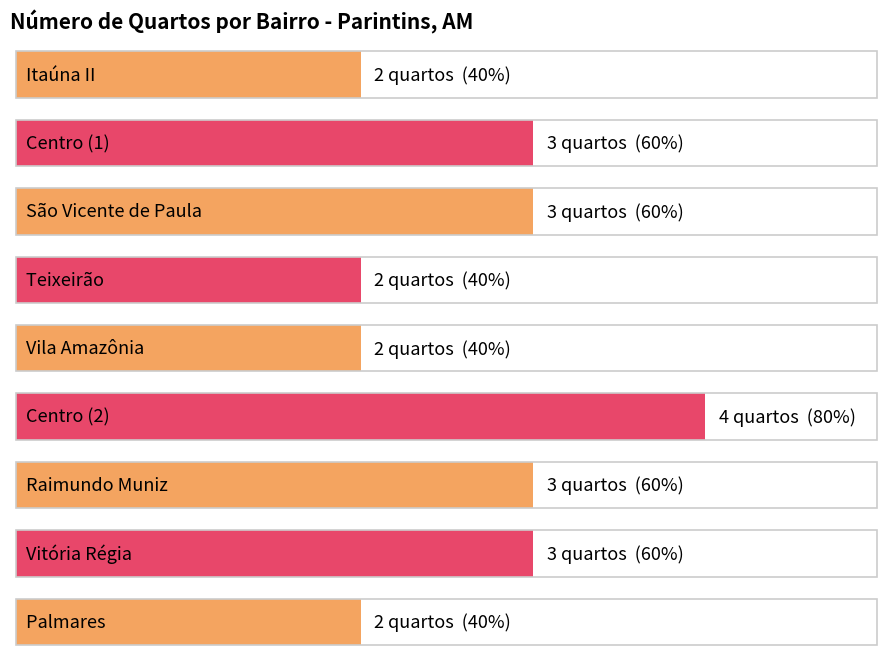

What is the smallest value displayed?

2